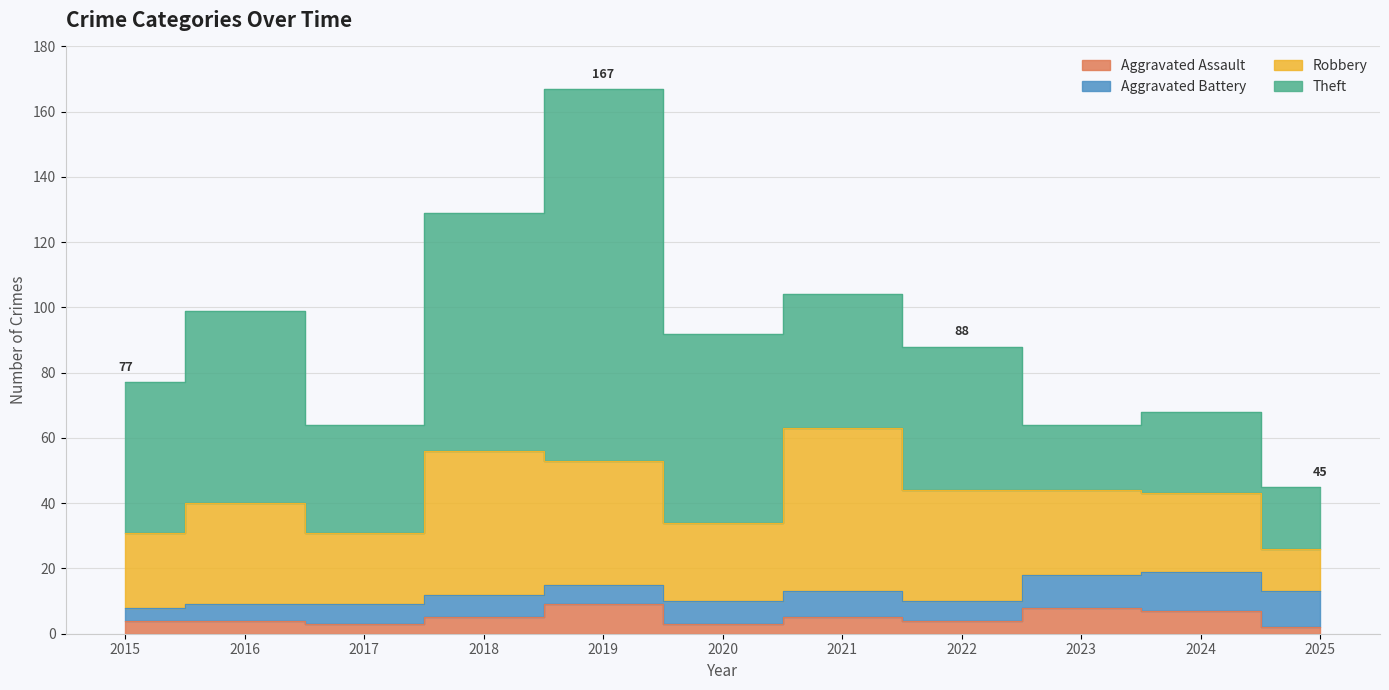

True or false: Aggravated Assault and Robbery intersect in this chart.

False